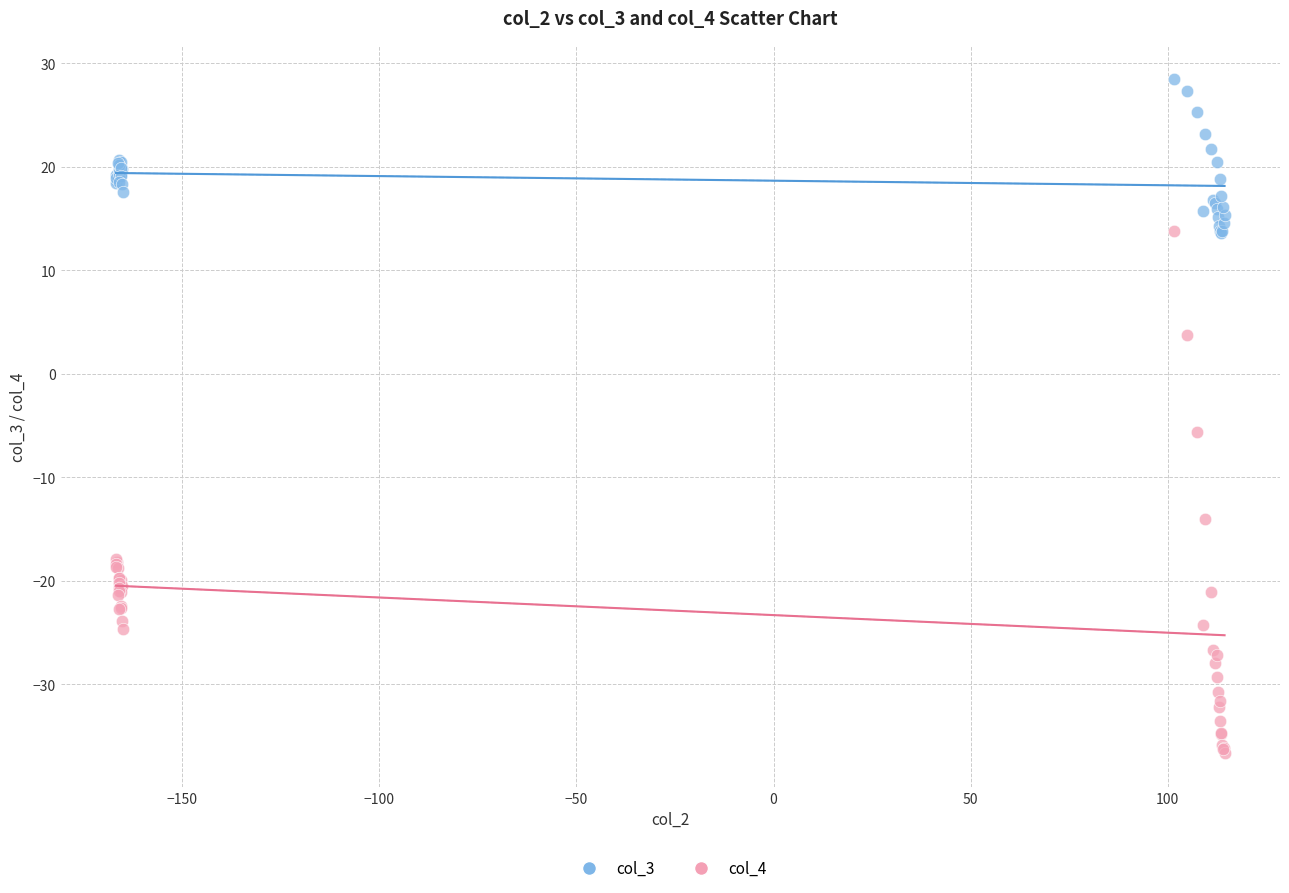

What are all the series names shown in the legend?

col_3, col_4